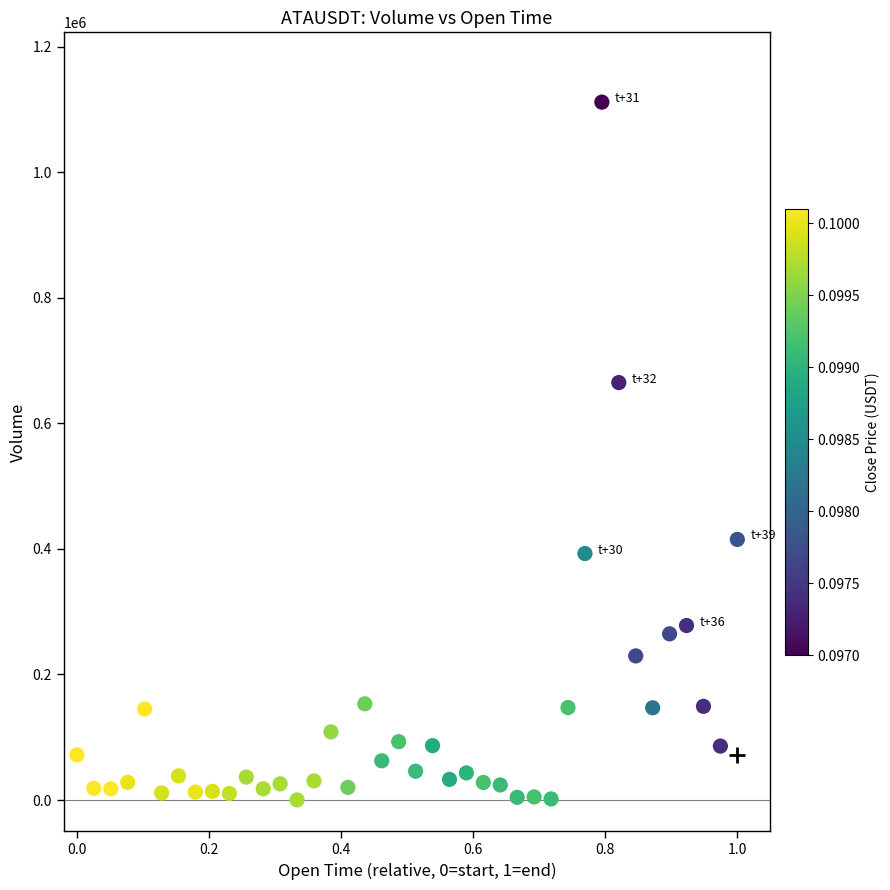

What Y value in the scatter plot is closest to 555989?

665021